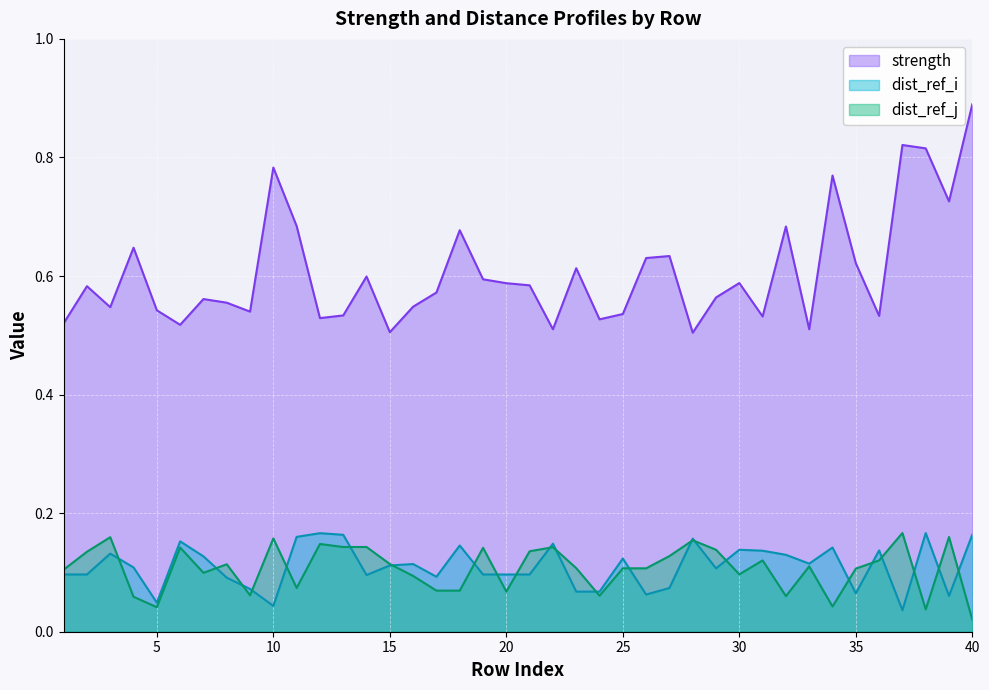

What is the difference between the dist_ref_i values at 22 and 35?

0.1